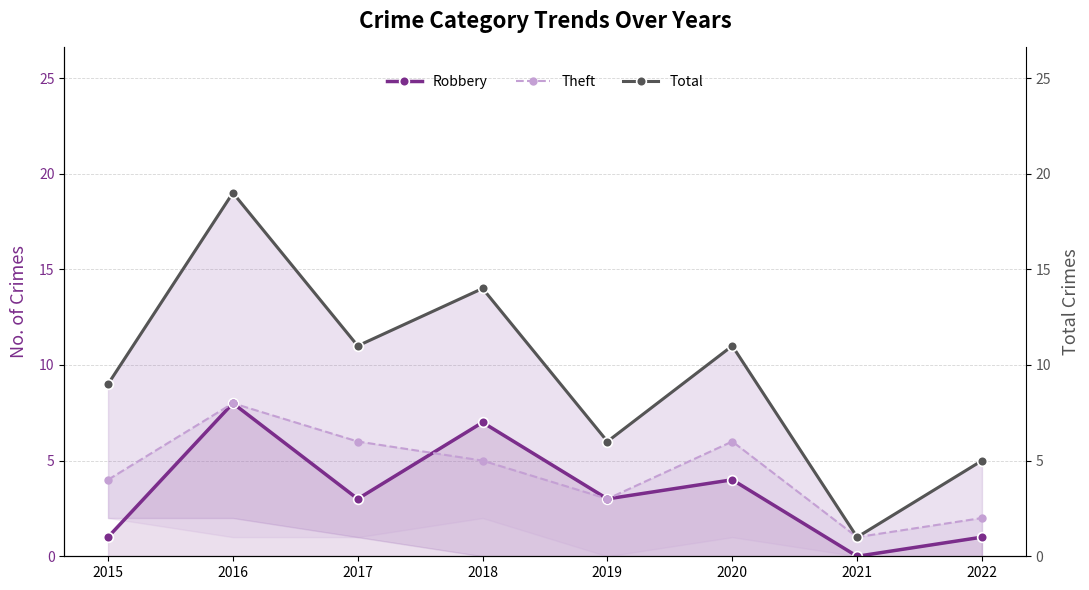

What is the value of the Total point at the 6th from the left?

11